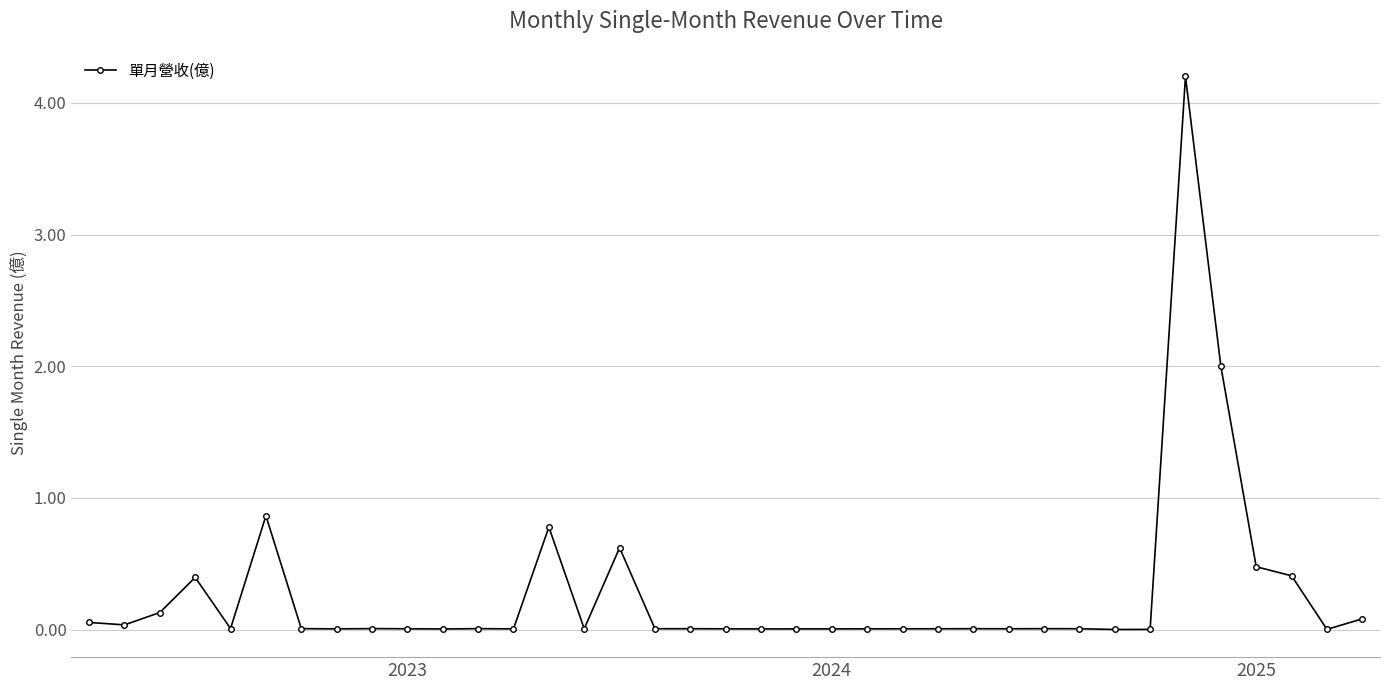

What is the greatest value displayed?

4.2